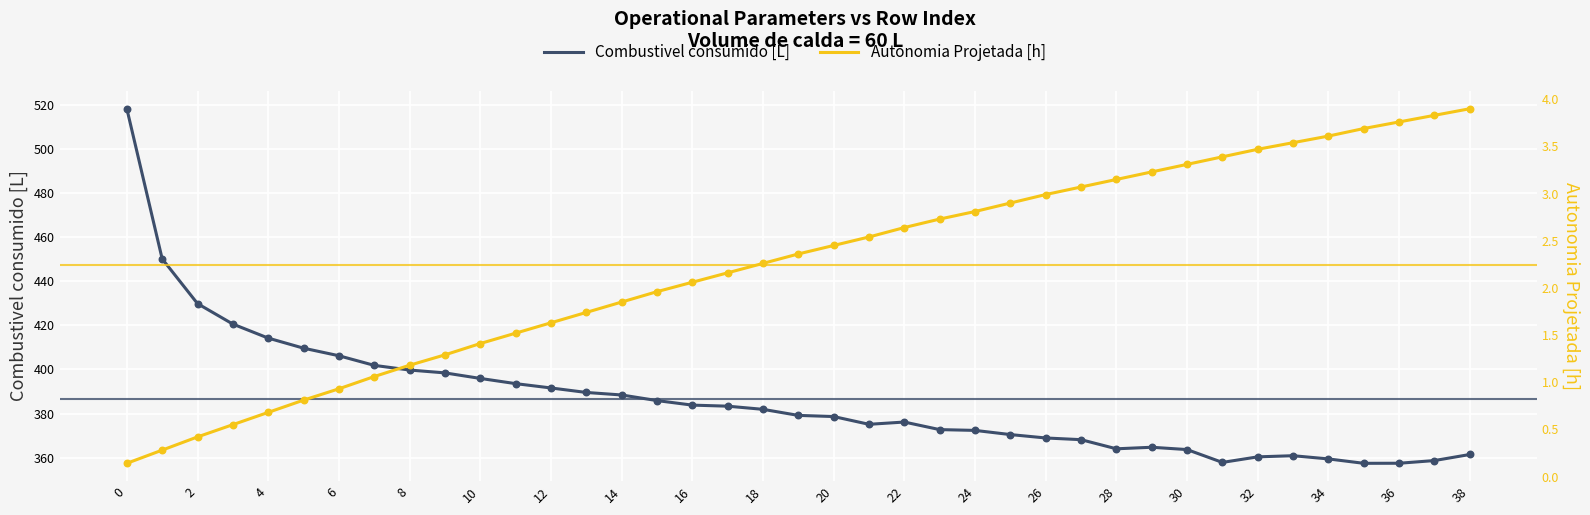

Which series has the largest total across all categories?

Combustivel consumido [L]